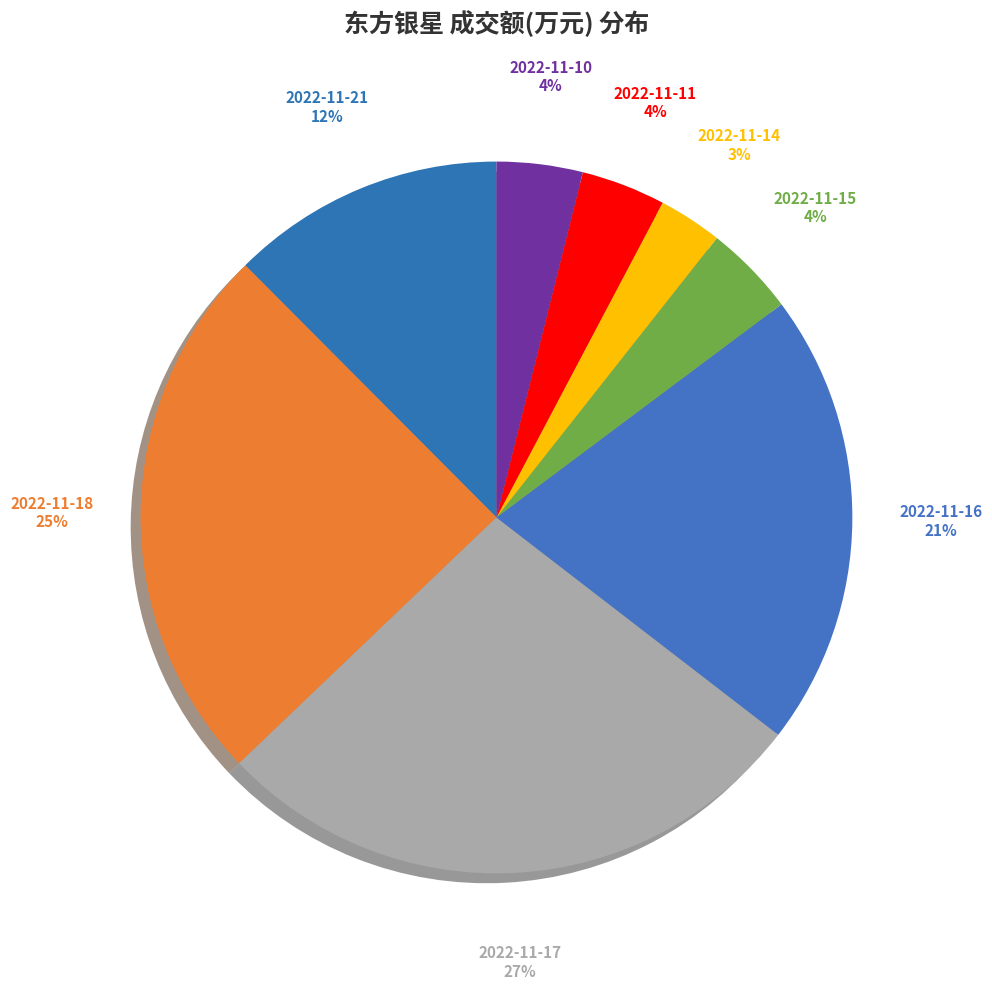

What is the total percentage of 2022-11-21 and 2022-11-18?

37.1%